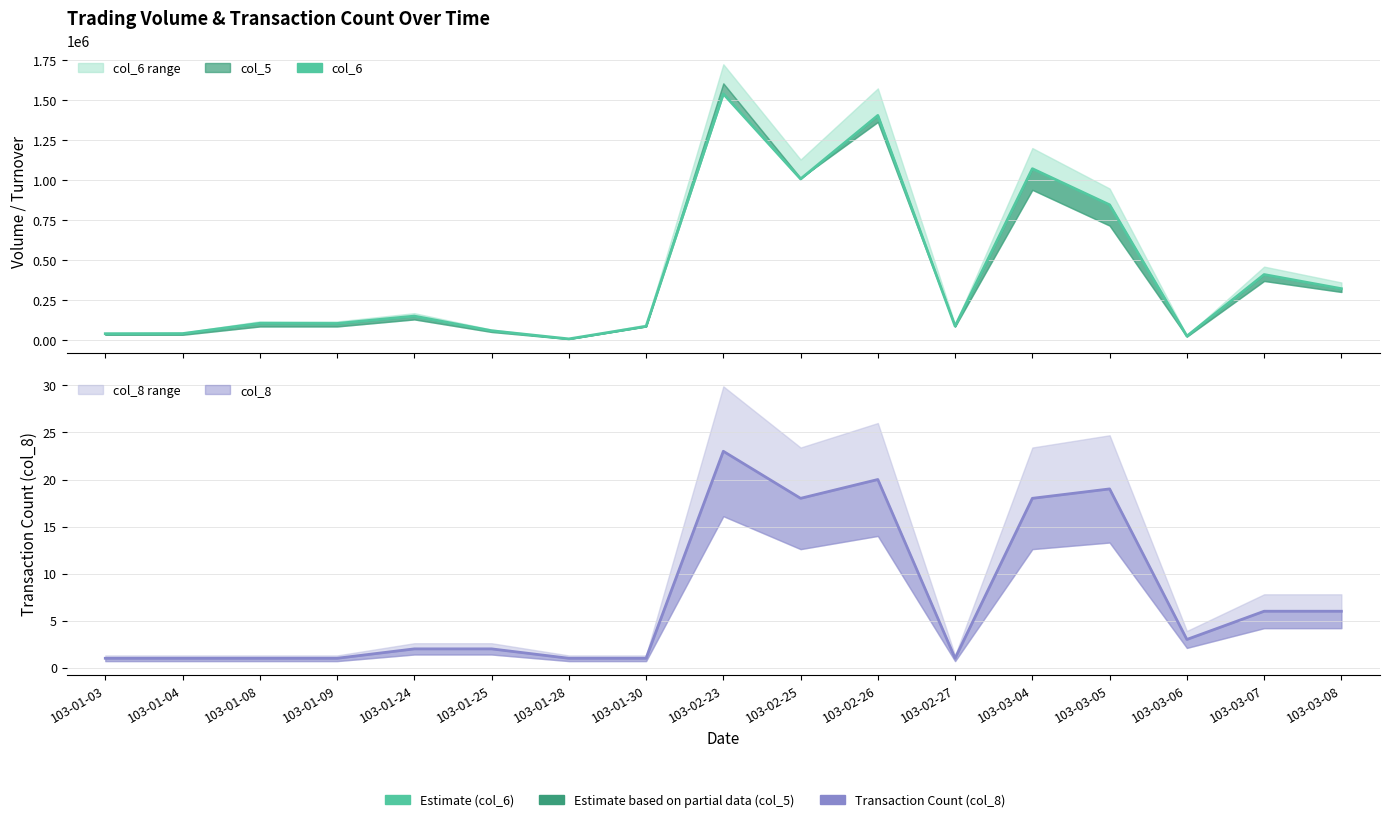

Reading right to left, list all the values displayed in this chart.

col_6: 323360	411580	27120	847220	1072830	89100	1405640	1008830	1540330	88110	9600	60600	151980	105930	106920	42800	42000
col_8 line: 6	6	3	19	18	1	20	18	23	1	1	2	2	1	1	1	1